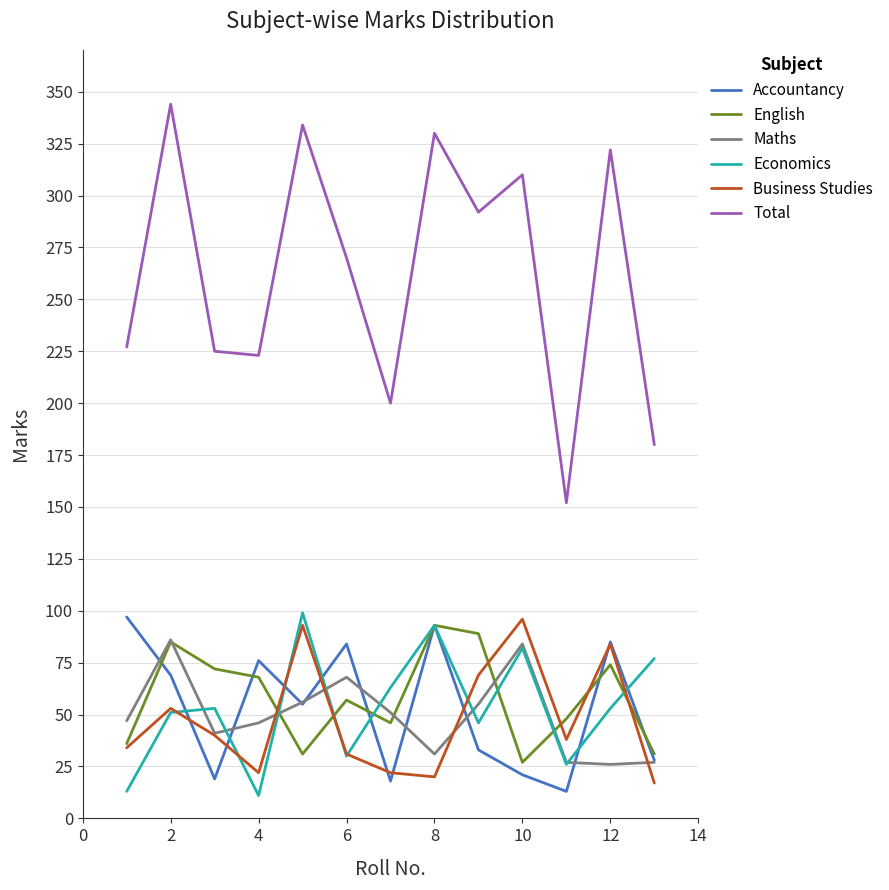

True or false: Total and Maths intersect in this chart.

False